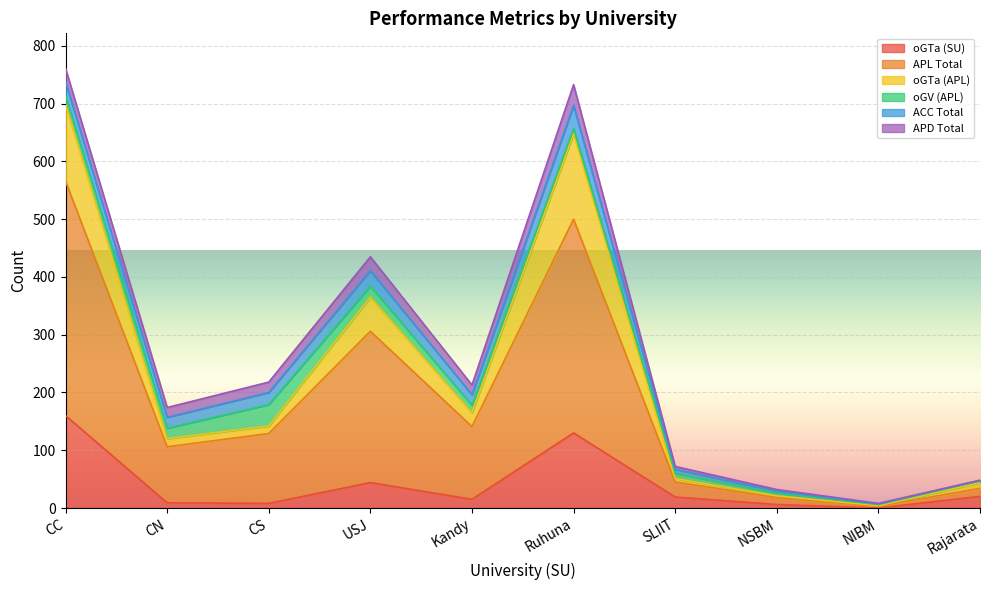

What position from the left is Kandy?

5